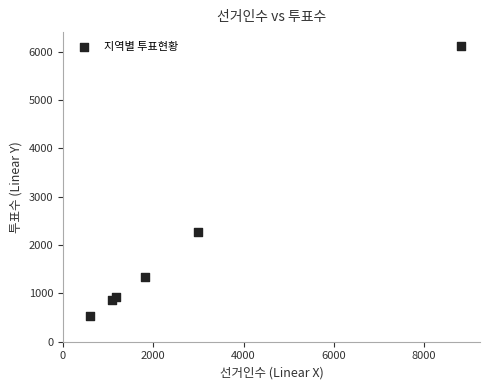

What Y value in the scatter plot is closest to 3329?

2261